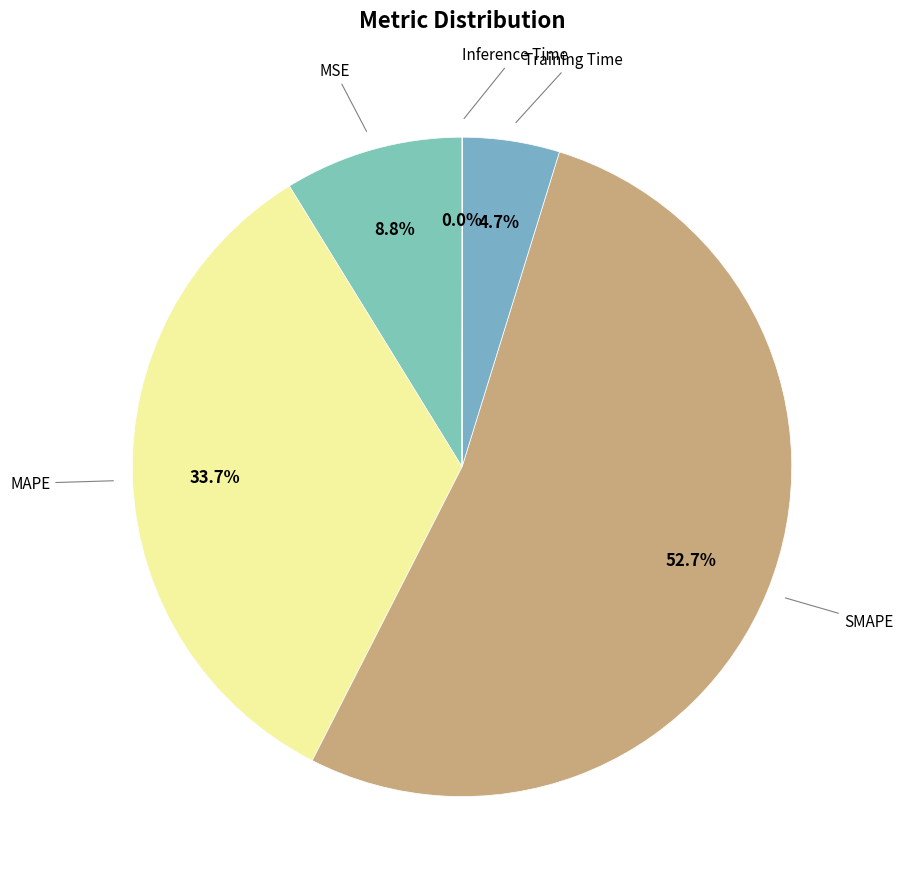

Which category has the smallest portion of the pie?

Inference Time